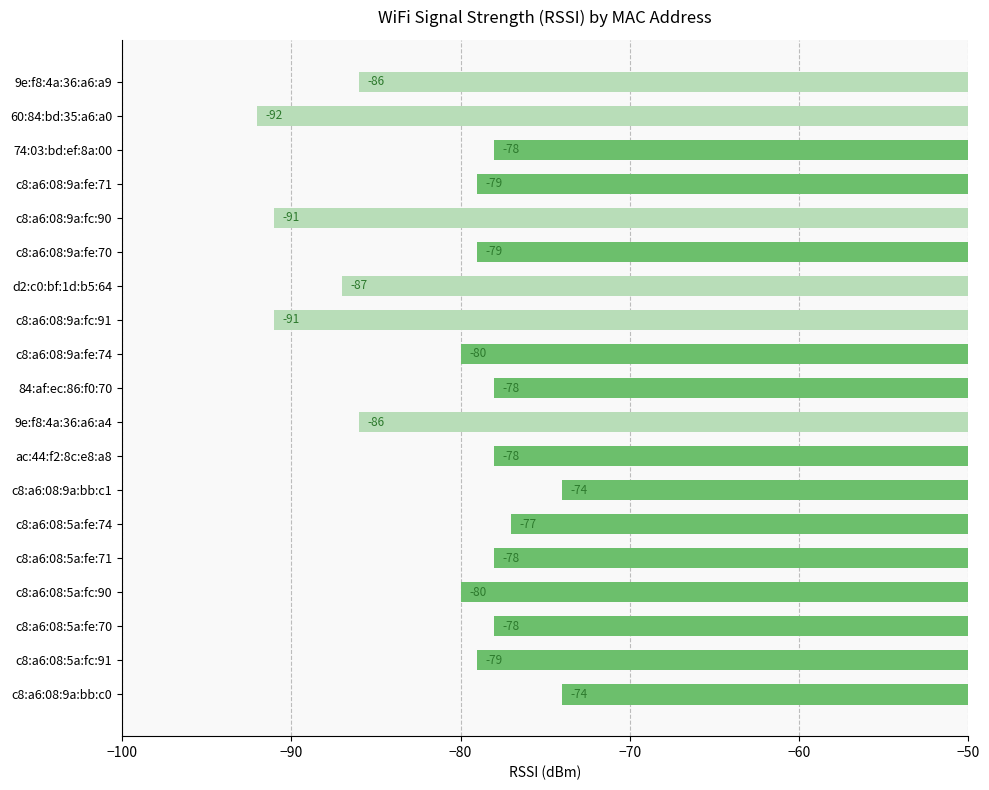

What is the change in value from 84:af:ec:86:f0:70 to c8:a6:08:9a:bb:c0?

+4